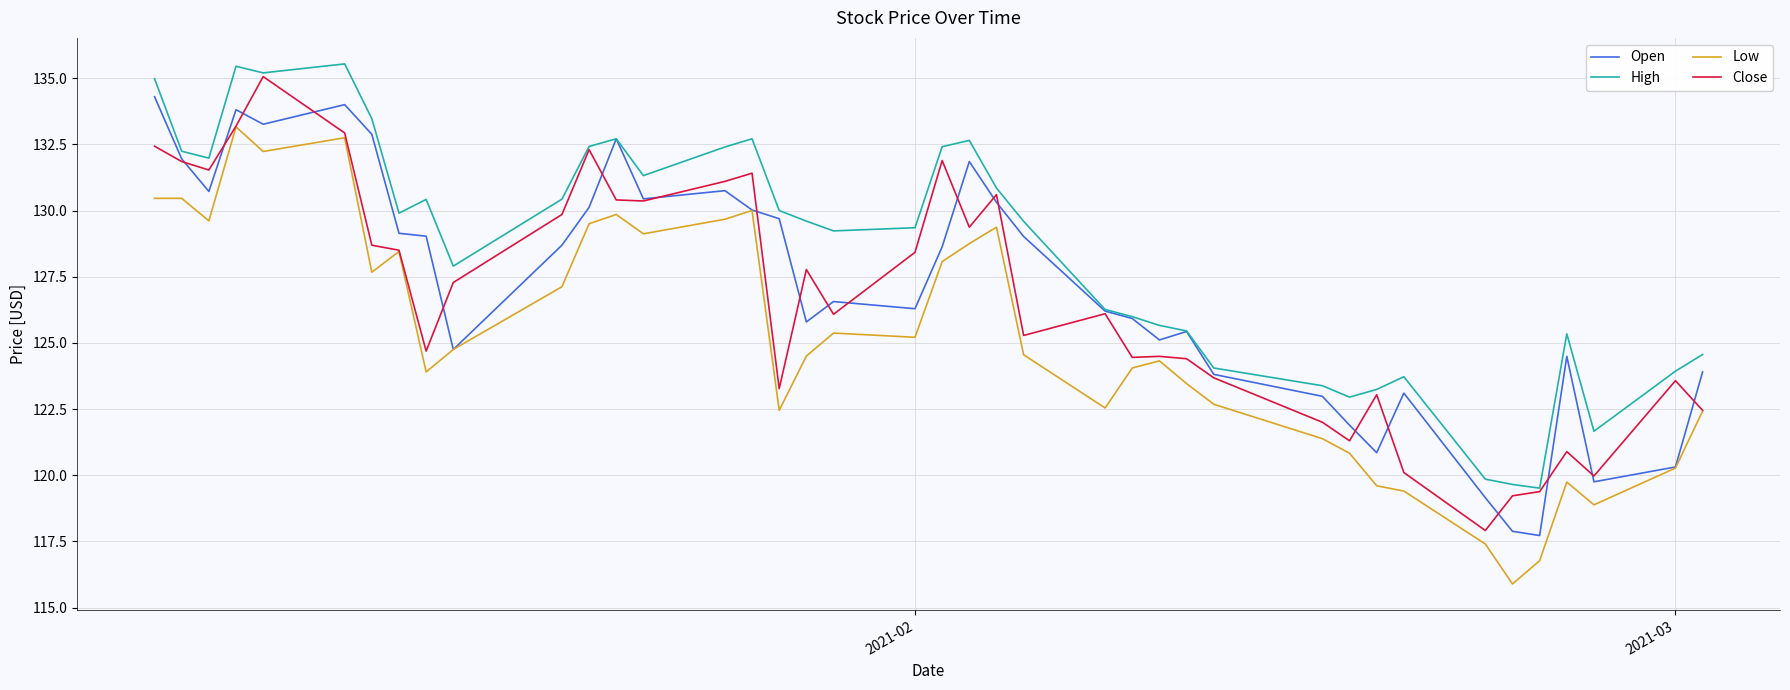

What is the smallest value displayed?

115.9